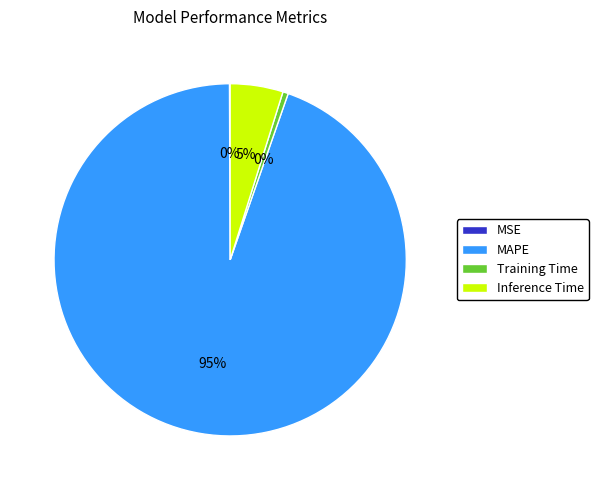

Is there a majority slice in this chart?

Yes